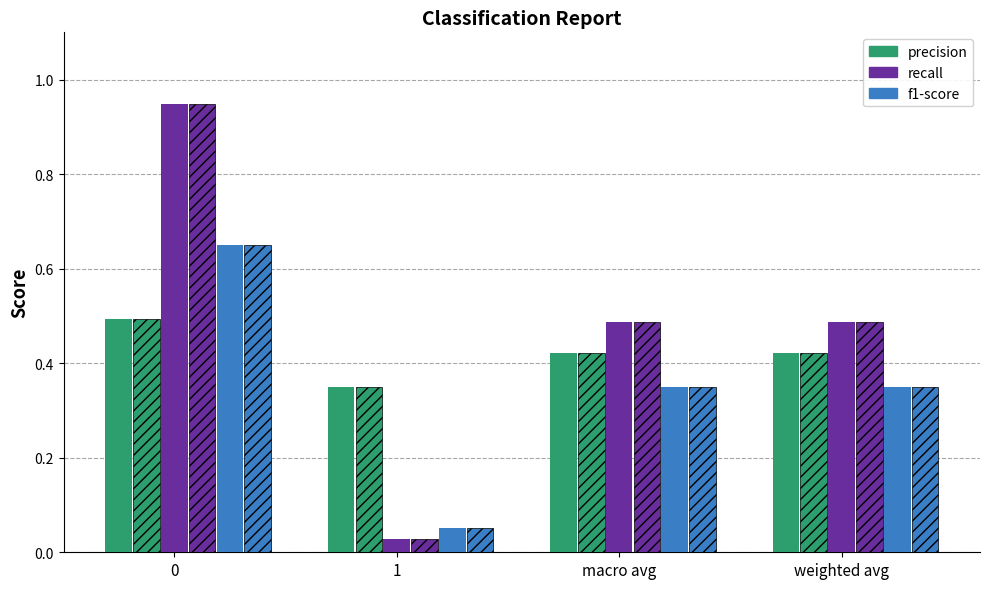

What is the label of the 2nd bar from the left?

1